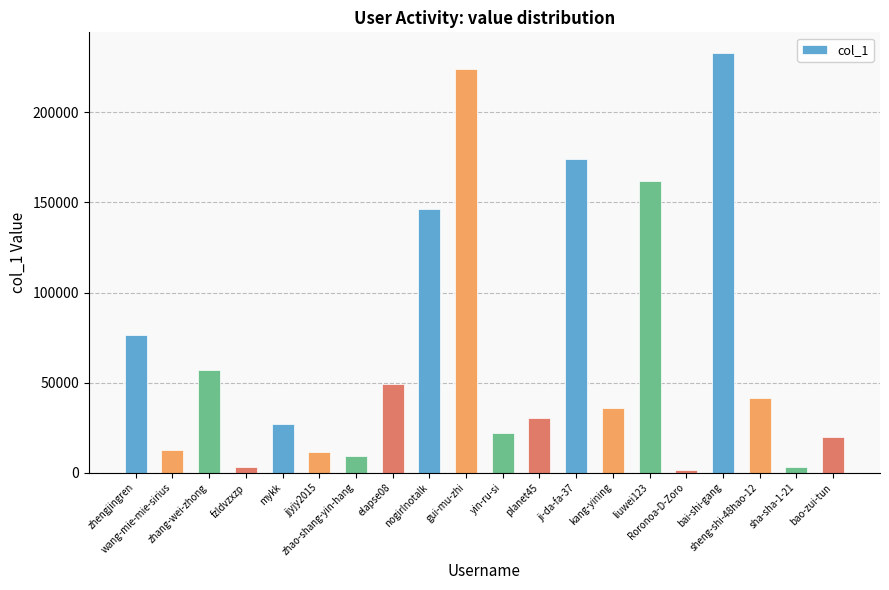

What is the maximum value shown in the chart?

232809